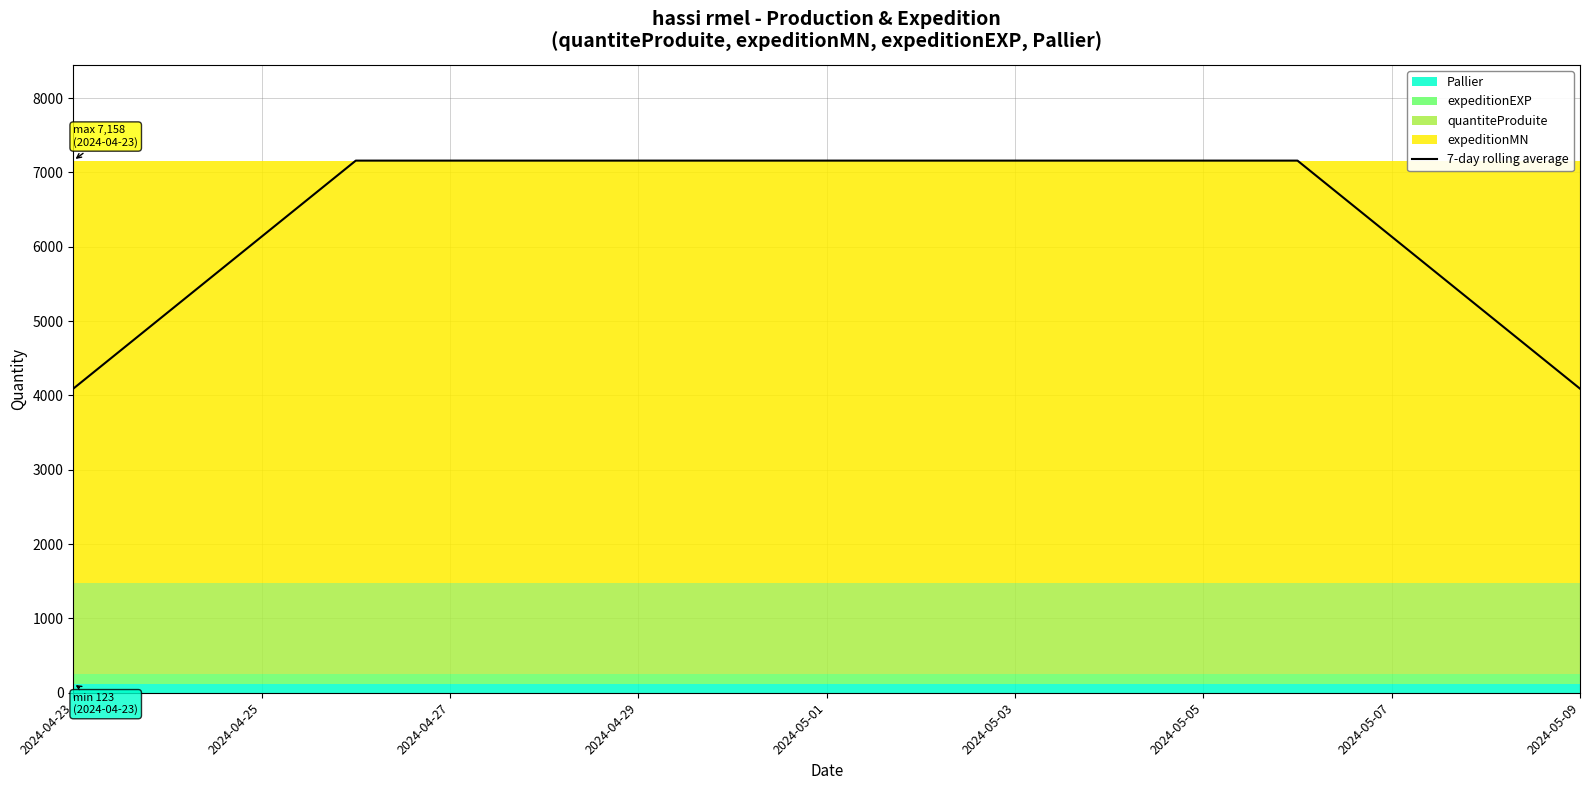

The value of 7-day rolling average at 2024-05-03 is 10228.1. True or false?

False